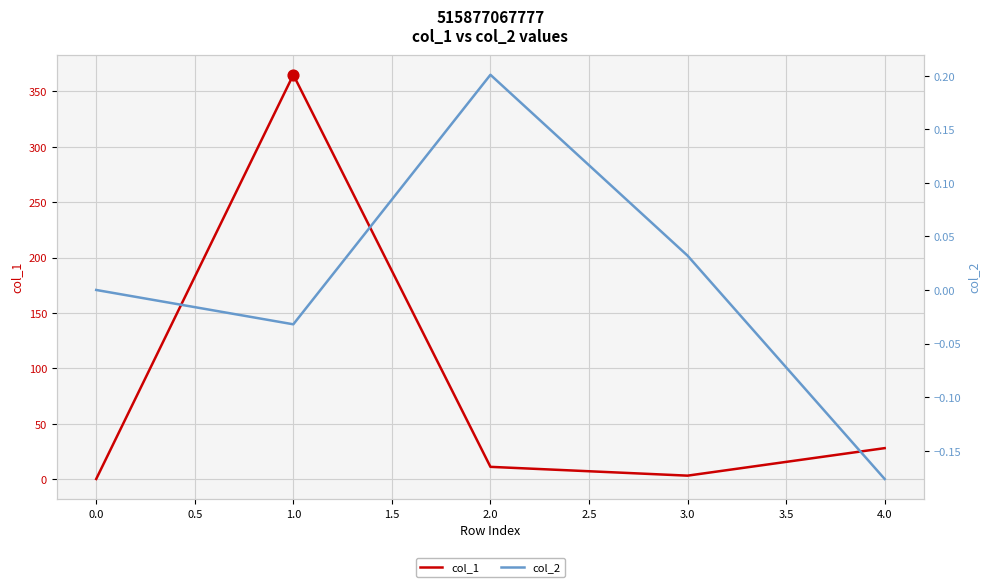

Which series has the widest spread of Y values?

col_1